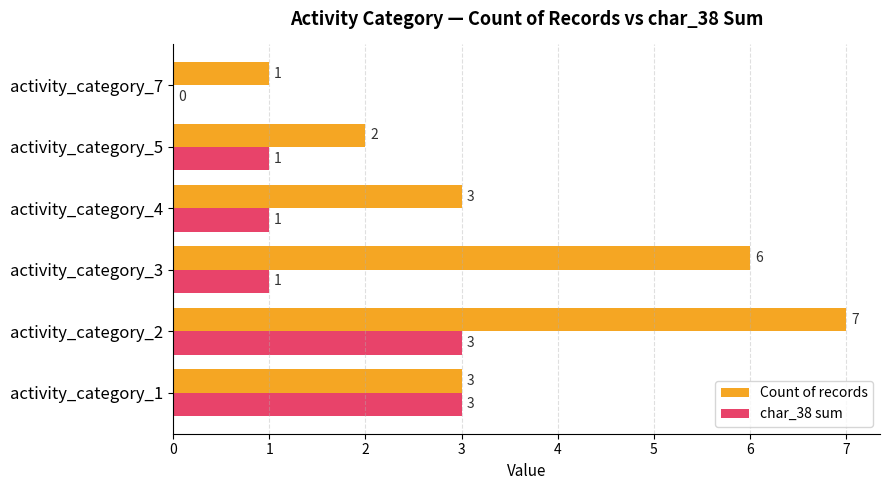

Which series changed the most between activity_category_2 and activity_category_7?

Count of records